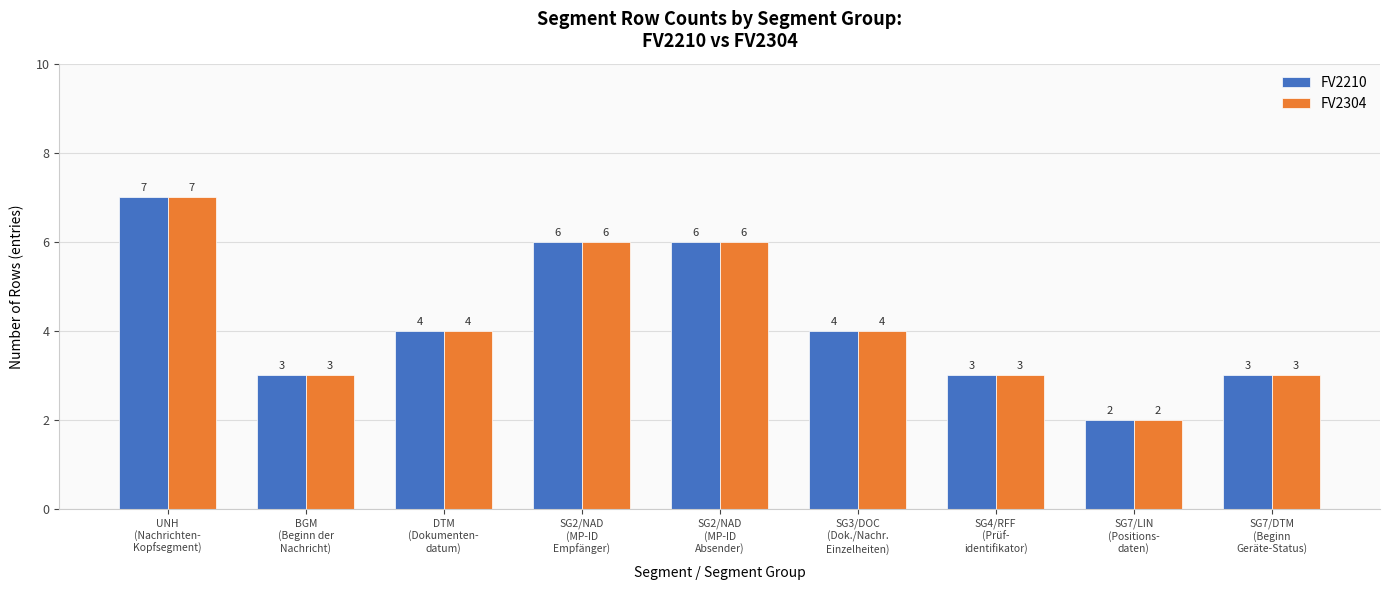

Reading left to right, what are all the values shown in this chart?

FV2210: 7	3	4	6	6	4	3	2	3
FV2304: 7	3	4	6	6	4	3	2	3